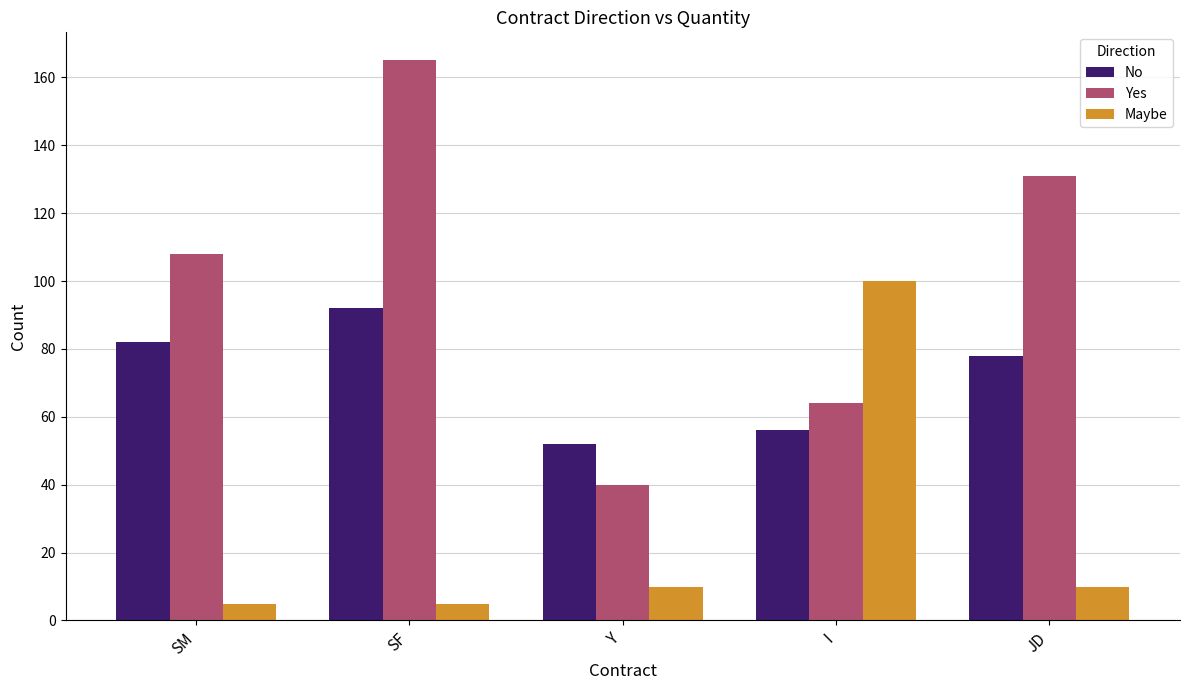

Which series has the largest total across all categories?

Yes